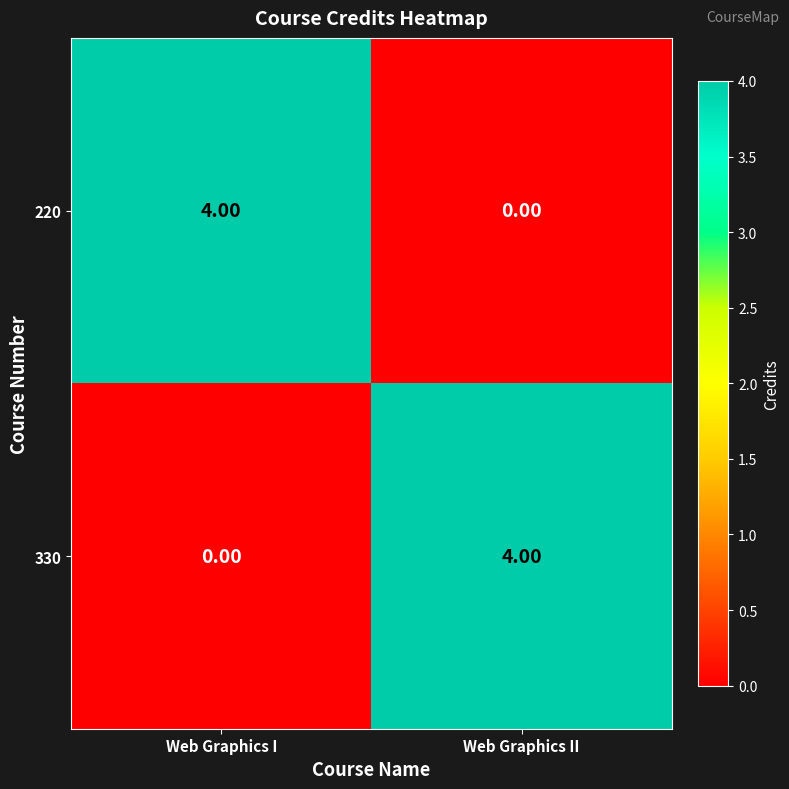

Which category has the lowest value in the 330 series?

Web Graphics I